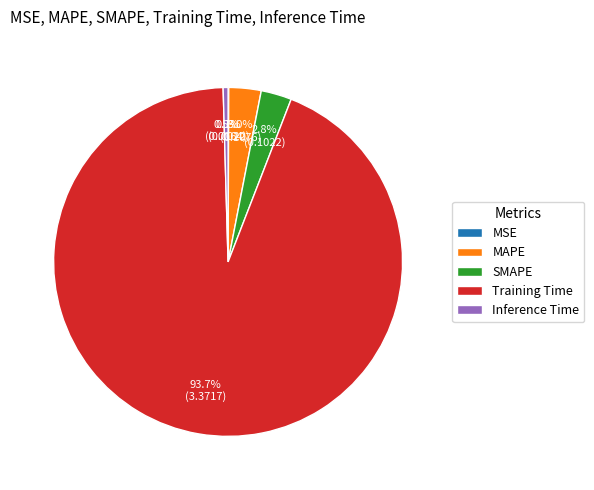

What percentage is the SMAPE slice, to the nearest percent?

3%